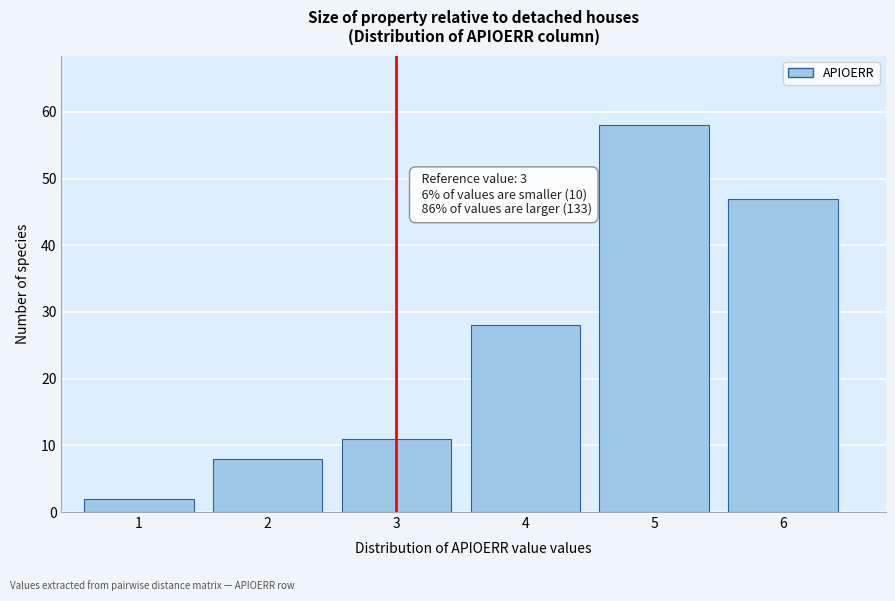

Reading left to right, list all the values displayed in this chart.

2	8	11	28	58	47